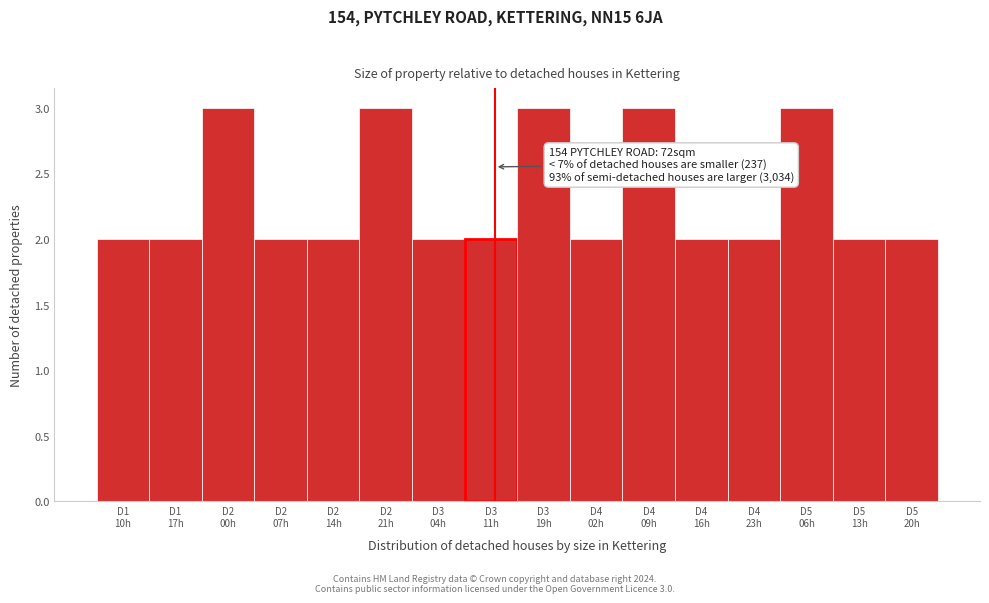

Reading right to left, transcribe all the data shown in this chart.

2	2	3	2	2	3	2	3	2	2	3	2	2	3	2	2